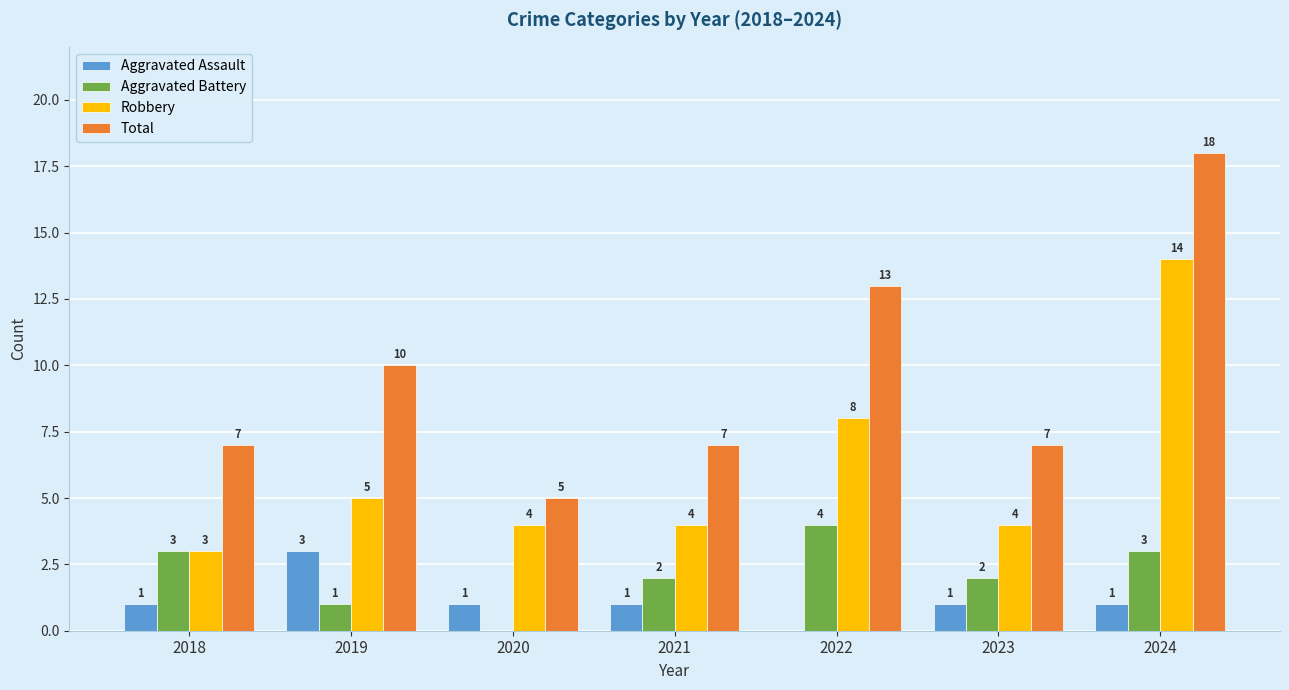

What is the sum of the Aggravated Assault values at 2019 and 2018?

4